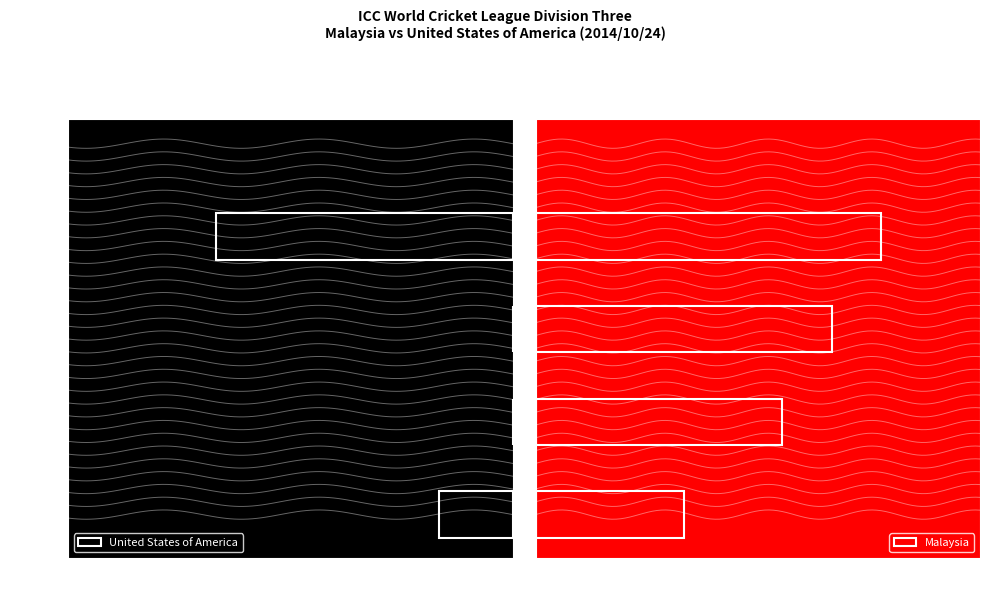

Count the Malaysia values in the range 5 to 7.

3